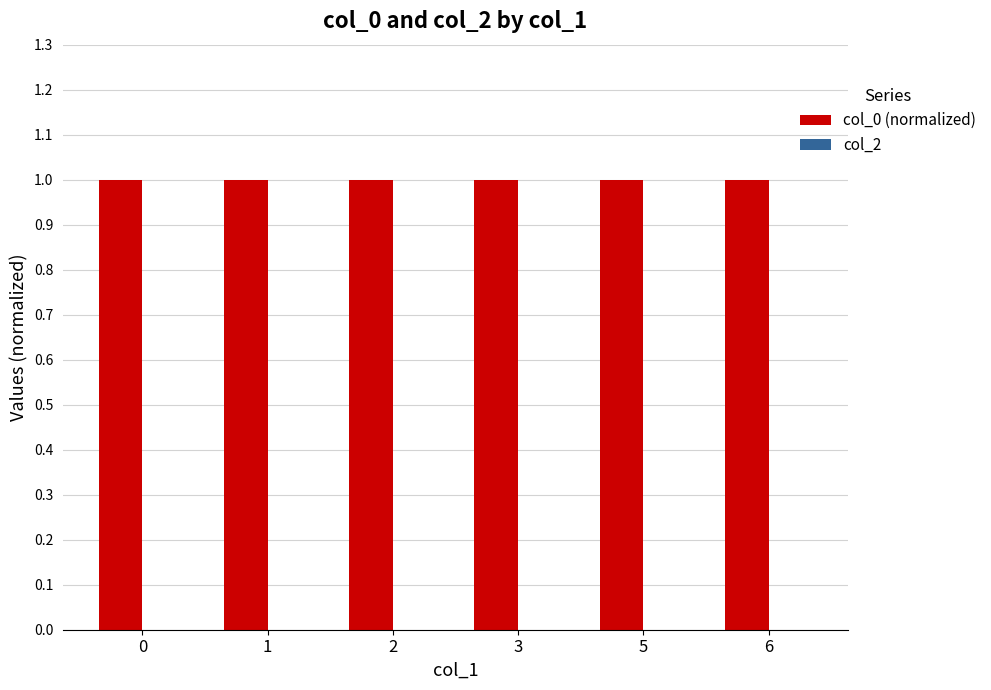

The value at 2 is 0.3. True or false?

False